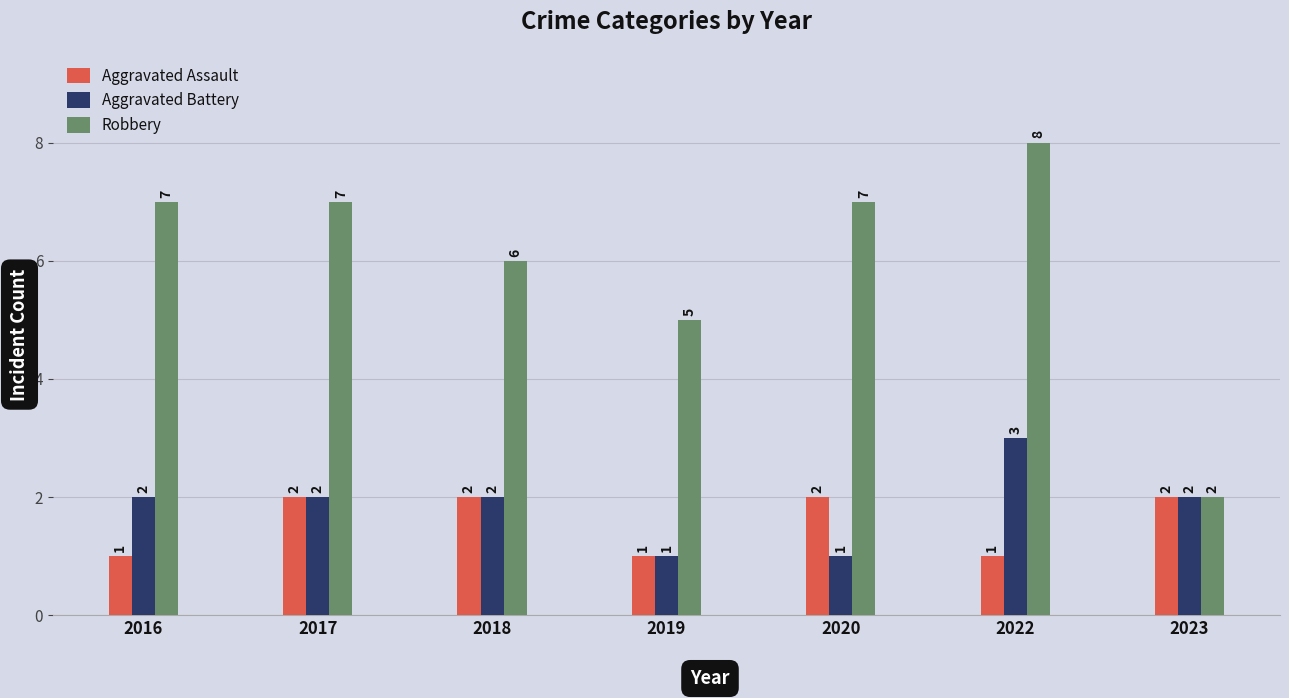

Read the Robbery value at 2019.

5